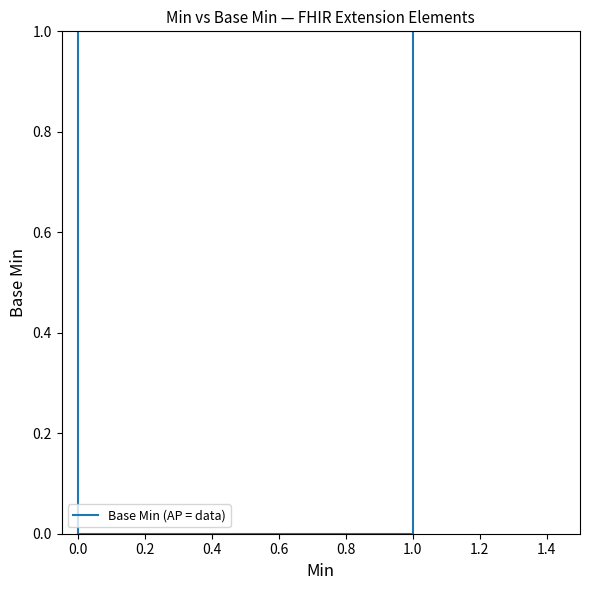

Count the number of categories in the chart.

7